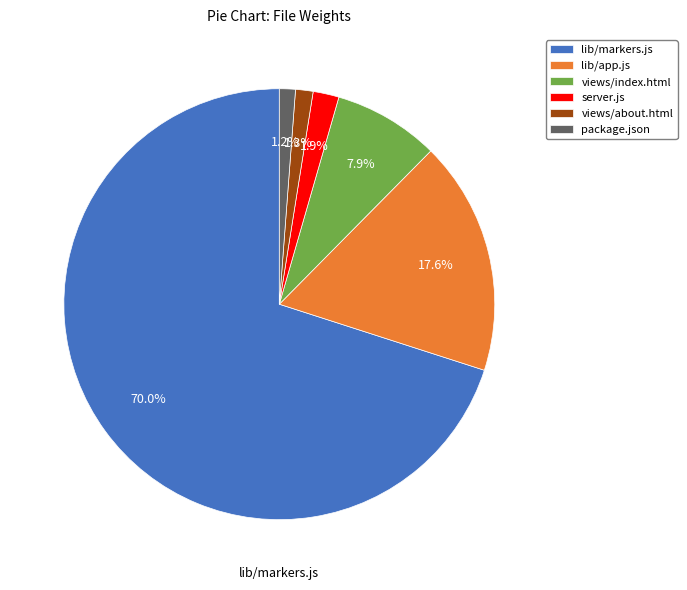

True or false: lib/markers.js accounts for 79% of the total.

False